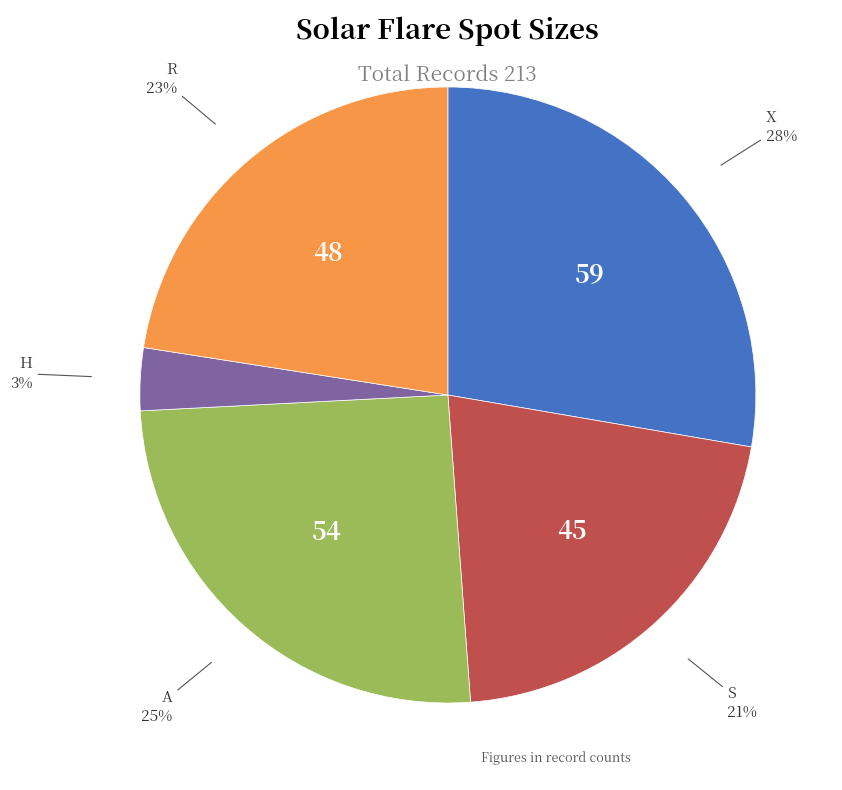

Is there a majority slice in this chart?

No